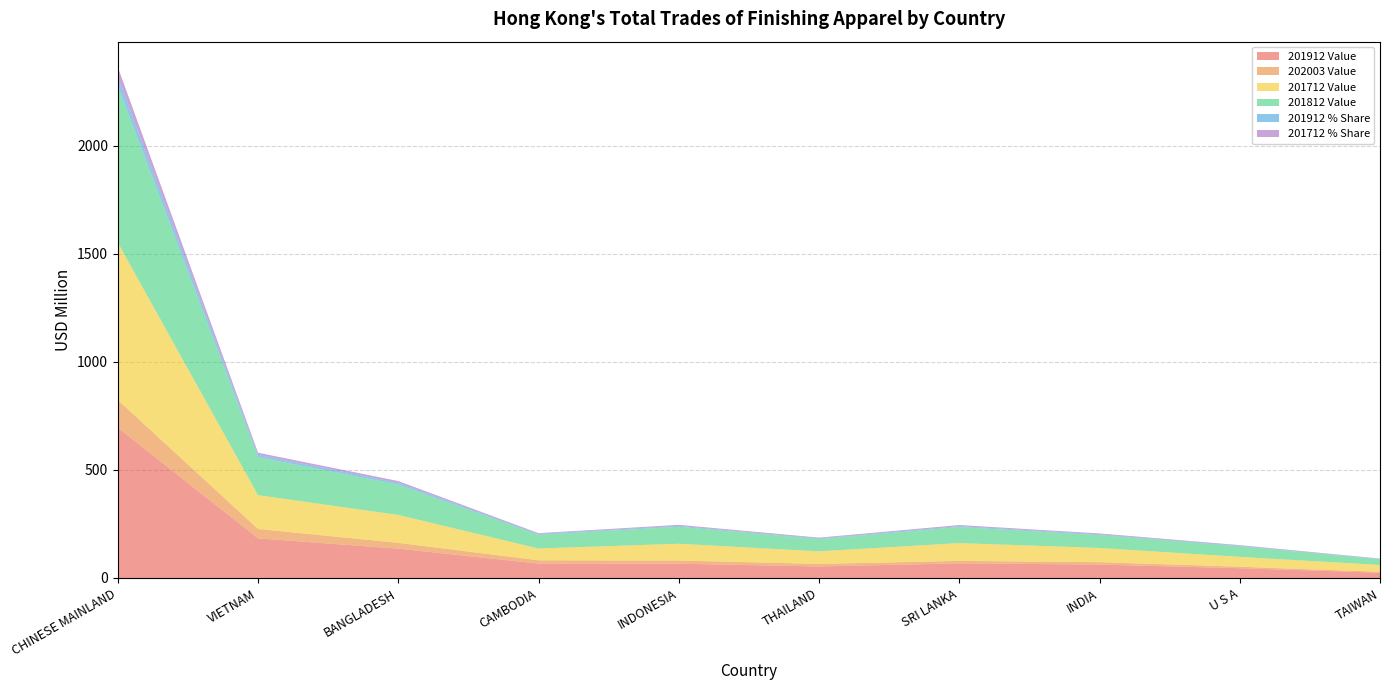

Reading left to right, list all the values displayed in this chart.

201912 Value: CHINESE MAINLAND=695.8	VIETNAM=183.3	BANGLADESH=135.6	CAMBODIA=66.5	INDONESIA=66.0	THAILAND=53.3	SRI LANKA=67.6	INDIA=62.0	U S A=45.0	TAIWAN=24.2
202003 Value: CHINESE MAINLAND=128.0	VIETNAM=43.5	BANGLADESH=27.0	CAMBODIA=15.2	INDONESIA=14.7	THAILAND=11.8	SRI LANKA=11.5	INDIA=11.0	U S A=7.0	TAIWAN=4.5
201712 Value: CHINESE MAINLAND=728.0	VIETNAM=156.5	BANGLADESH=129.1	CAMBODIA=54.6	INDONESIA=77.6	THAILAND=58.2	SRI LANKA=82.3	INDIA=65.9	U S A=45.4	TAIWAN=31.5
201812 Value: CHINESE MAINLAND=725.9	VIETNAM=175.6	BANGLADESH=140.7	CAMBODIA=63.6	INDONESIA=78.8	THAILAND=56.6	SRI LANKA=74.5	INDIA=59.3	U S A=49.0	TAIWAN=26.3
201912 % Share: CHINESE MAINLAND=42.7	VIETNAM=11.2	BANGLADESH=8.3	CAMBODIA=4.1	INDONESIA=4.0	THAILAND=3.3	SRI LANKA=4.1	INDIA=3.8	U S A=2.8	TAIWAN=1.5
201712 % Share: CHINESE MAINLAND=43.8	VIETNAM=9.4	BANGLADESH=7.8	CAMBODIA=3.3	INDONESIA=4.7	THAILAND=3.5	SRI LANKA=5.0	INDIA=4.0	U S A=2.7	TAIWAN=1.9